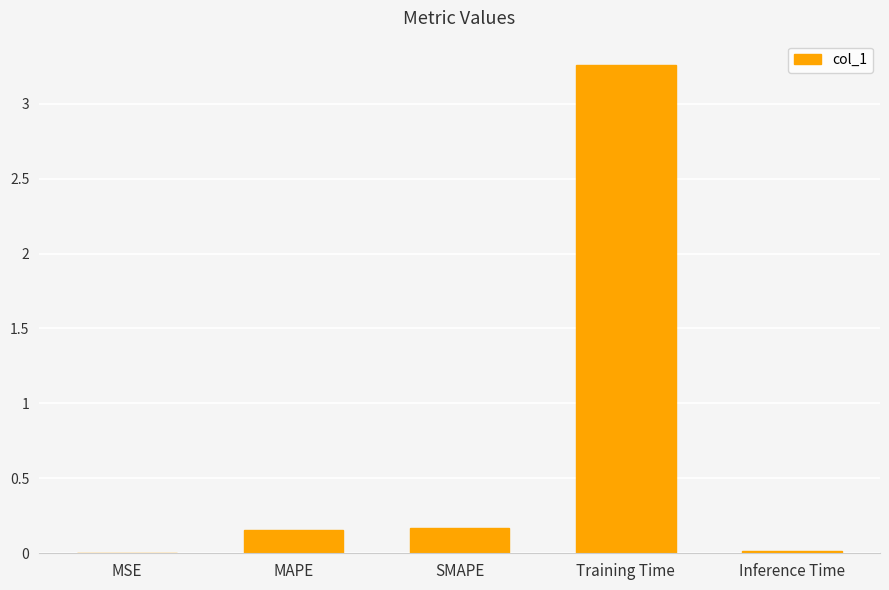

Which label corresponds to the largest value in the chart?

Training Time